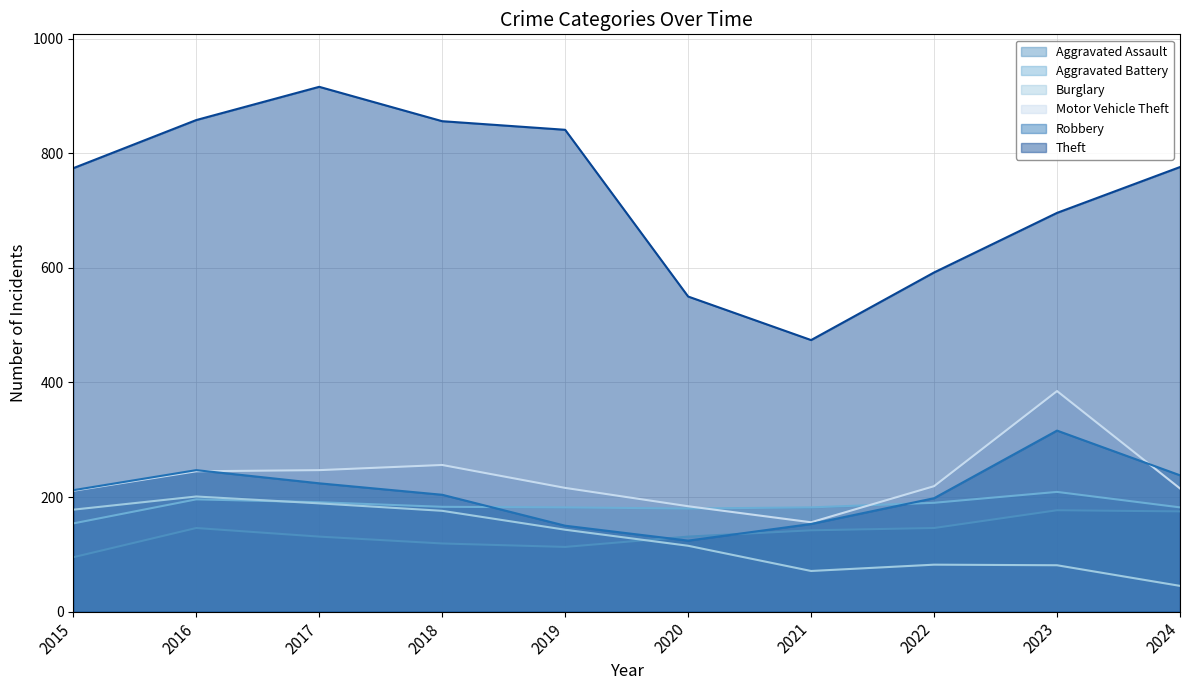

What is the total value across all series at 2017?

1898